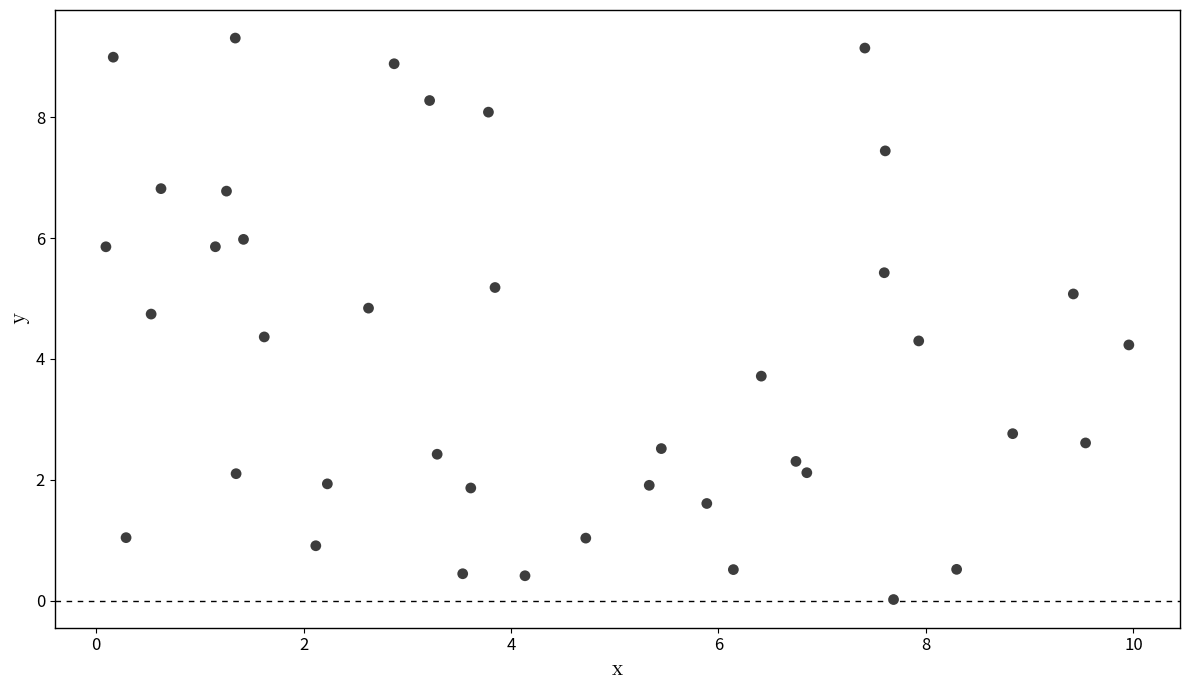

What is the range of Y values (max minus min)?

9.3